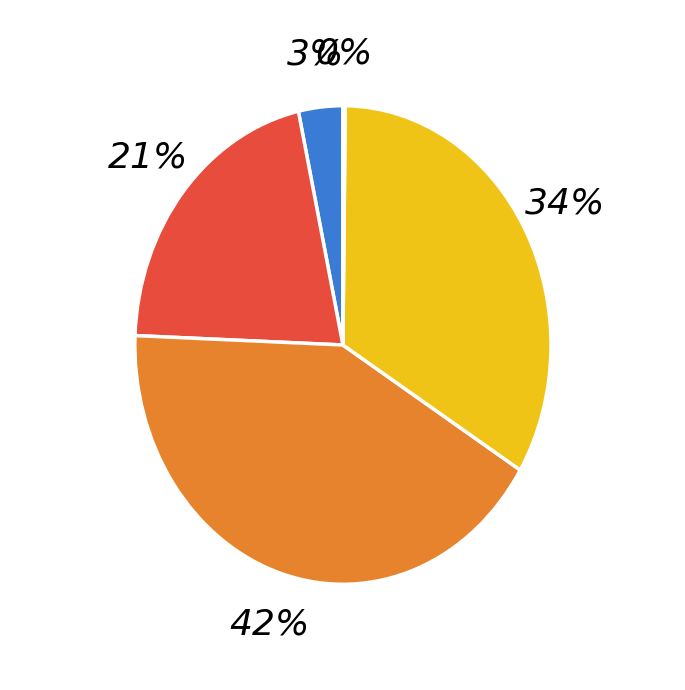

Does any single category account for the majority?

No